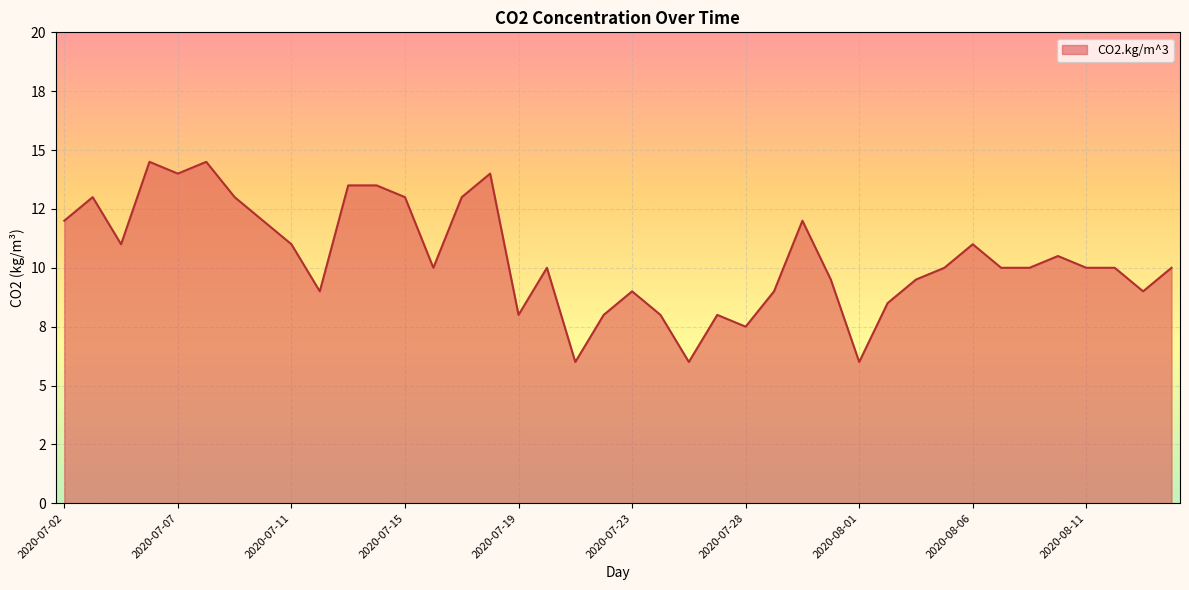

How many interior local peaks (higher than both neighbors) does the data have?

10